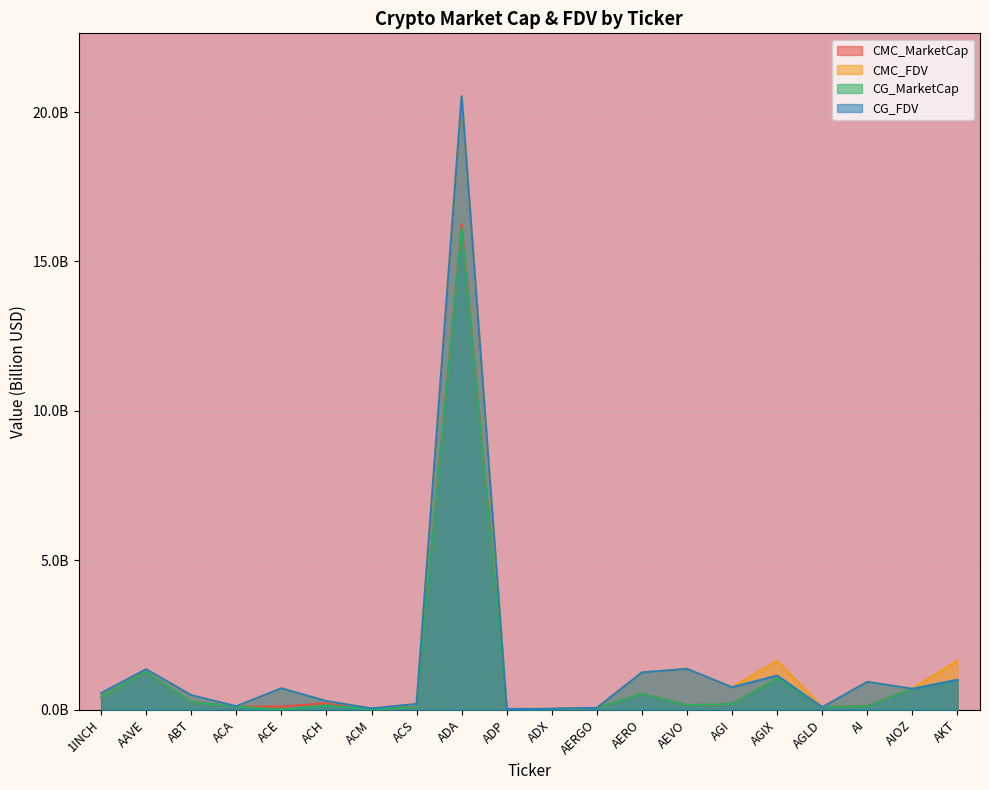

Which series changed the most between ACM and AEVO?

CG_FDV